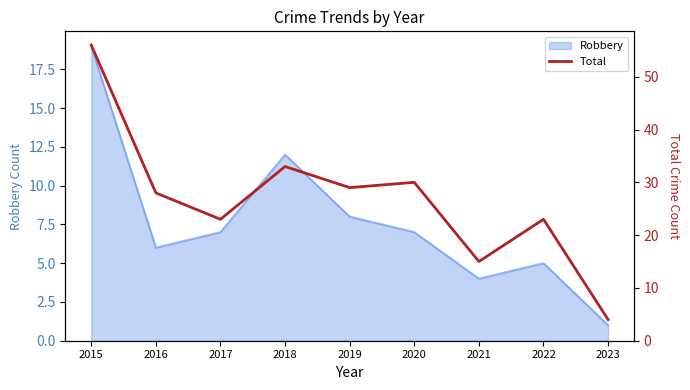

Which category has the lowest value in the Robbery series?

2023